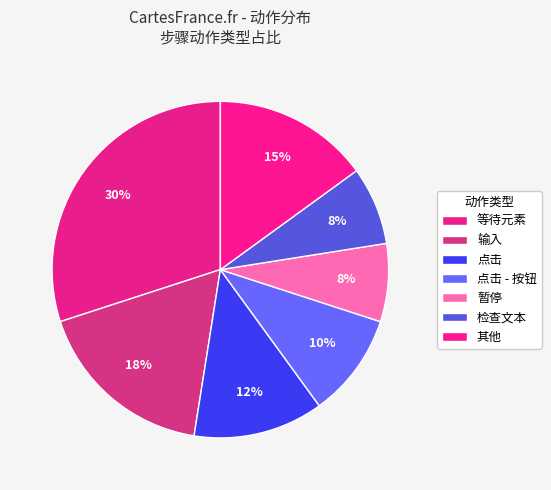

What percentage is the 检查文本 slice, to the nearest percent?

8%